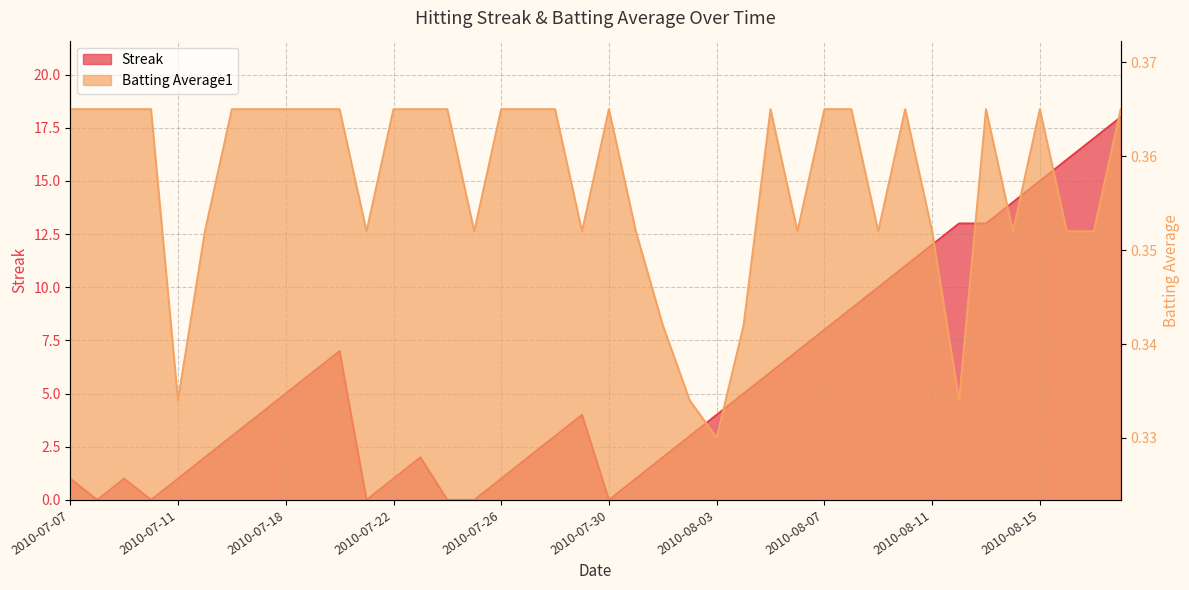

What is the label of the 2nd point from the left?

2010-07-08